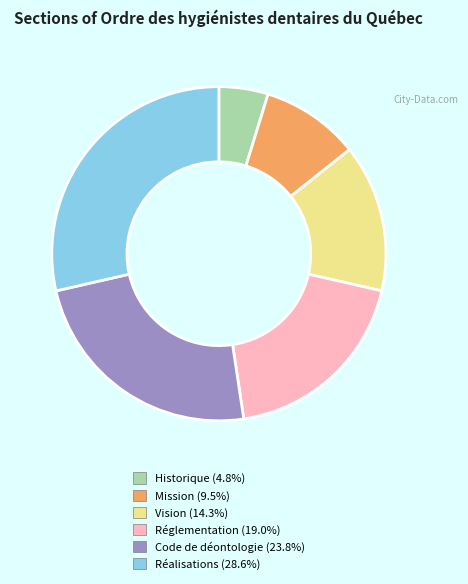

Is it true that Vision is 14% of the pie?

True